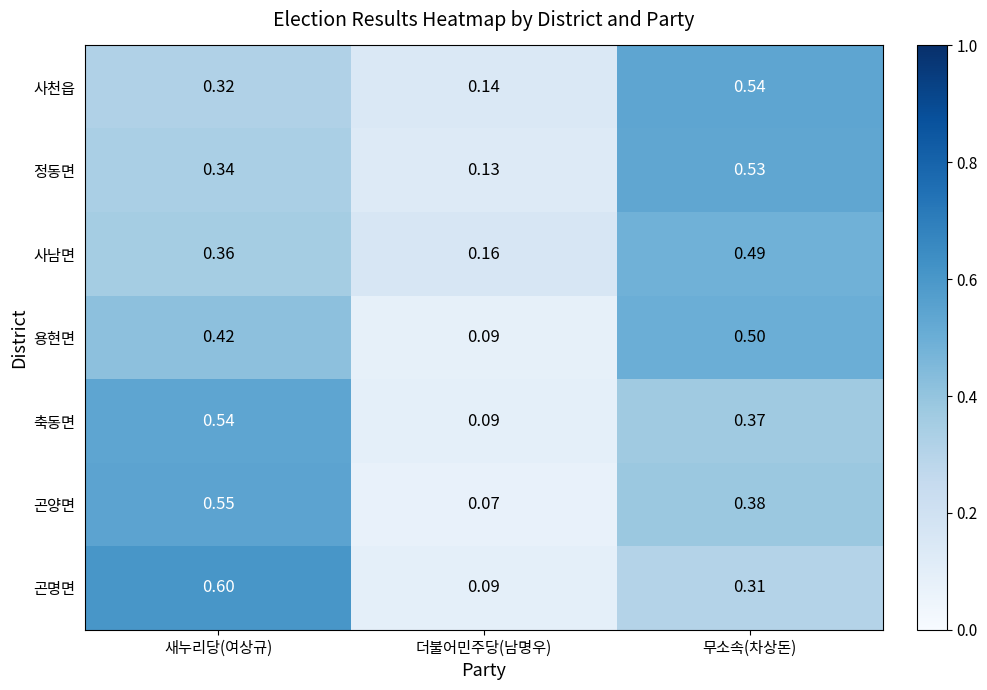

Which series has the largest range (max minus min)?

곤명면